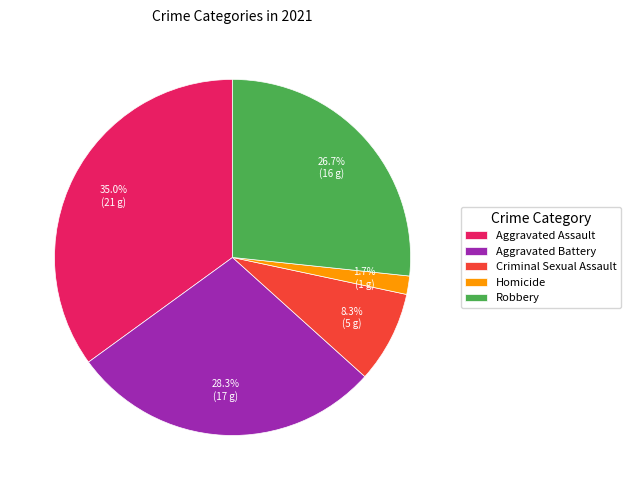

Which slice is the smallest?

Homicide